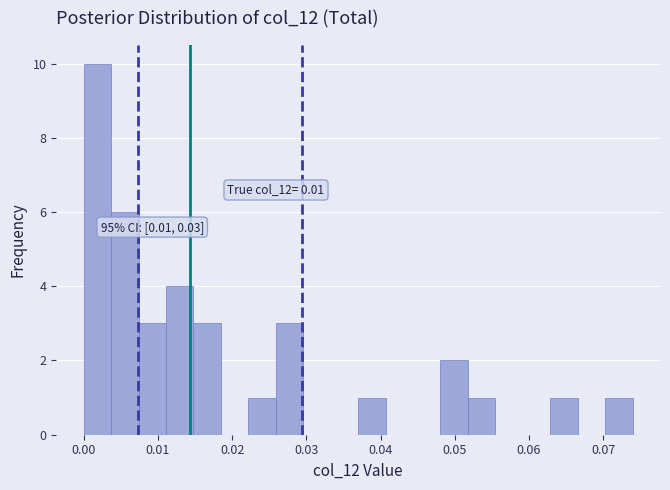

Around what value on the x-axis is the tallest bar? Give the approximate position of its centre, as read against the axis.

0.002